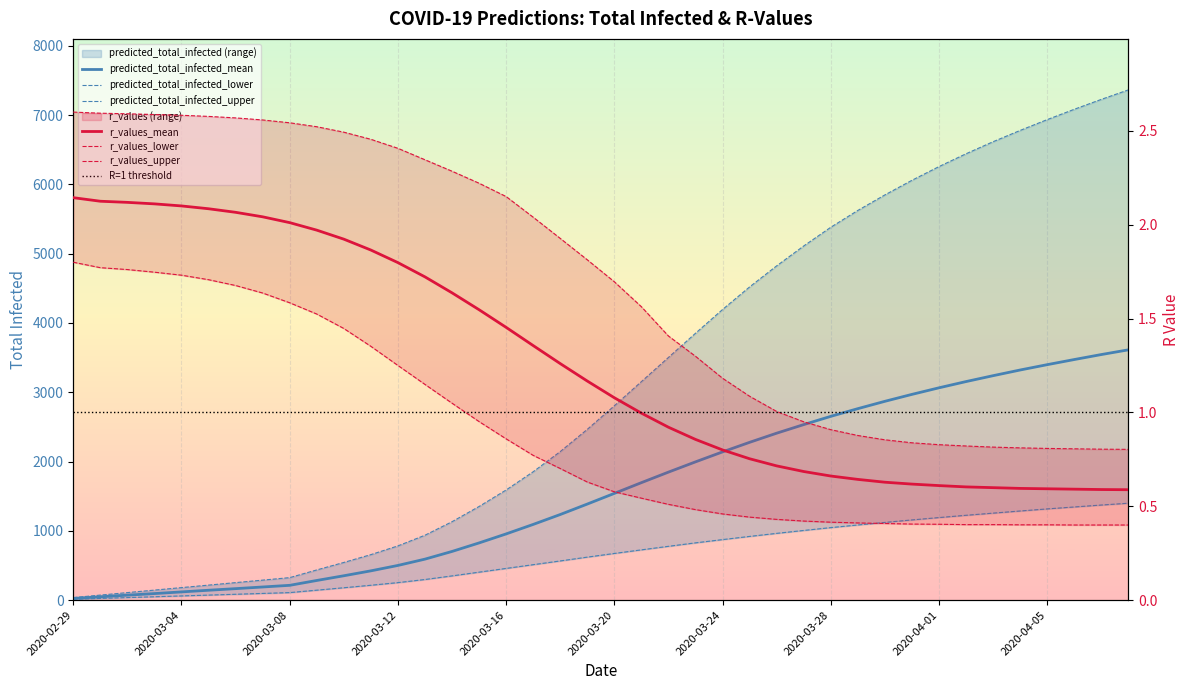

Reading left to right, list all the values displayed in this chart.

predicted_total_infected_mean: 2020-02-29=24.0	2020-03-01=47.0	2020-03-02=71.0	2020-03-03=94.0	2020-03-04=118.0	2020-03-05=142.0	2020-03-06=165.0	2020-03-07=189.0	2020-03-08=213.0	2020-03-09=283.0	2020-03-10=351.0	2020-03-11=422.0	2020-03-12=500.0	2020-03-13=591.0	2020-03-14=702.0	2020-03-15=825.0	2020-03-16=955.0	2020-03-17=1092.0	2020-03-18=1235.0	2020-03-19=1386.0	2020-03-20=1540.0	2020-03-21=1695.0	2020-03-22=1847.0	2020-03-23=1995.0	2020-03-24=2139.0	2020-03-25=2277.0	2020-03-26=2409.0	2020-03-27=2533.0	2020-03-28=2652.0	2020-03-29=2763.0	2020-03-30=2869.0	2020-03-31=2969.0	2020-04-01=3064.0	2020-04-02=3154.0	2020-04-03=3239.0	2020-04-04=3321.0	2020-04-05=3398.0	2020-04-06=3472.0	2020-04-07=3544.0	2020-04-08=3612.0
predicted_total_infected_lower: 2020-02-29=12.0	2020-03-01=24.0	2020-03-02=36.0	2020-03-03=48.0	2020-03-04=60.0	2020-03-05=72.0	2020-03-06=84.0	2020-03-07=96.0	2020-03-08=108.0	2020-03-09=143.0	2020-03-10=178.0	2020-03-11=214.0	2020-03-12=252.0	2020-03-13=297.0	2020-03-14=349.0	2020-03-15=403.0	2020-03-16=457.0	2020-03-17=511.0	2020-03-18=565.0	2020-03-19=620.0	2020-03-20=673.0	2020-03-21=725.0	2020-03-22=776.0	2020-03-23=826.0	2020-03-24=873.0	2020-03-25=919.0	2020-03-26=963.0	2020-03-27=1005.0	2020-03-28=1046.0	2020-03-29=1084.0	2020-03-30=1121.0	2020-03-31=1157.0	2020-04-01=1191.0	2020-04-02=1224.0	2020-04-03=1255.0	2020-04-04=1286.0	2020-04-05=1316.0	2020-04-06=1344.0	2020-04-07=1372.0	2020-04-08=1398.0
predicted_total_infected_upper: 2020-02-29=36.0	2020-03-01=72.0	2020-03-02=108.0	2020-03-03=144.0	2020-03-04=180.0	2020-03-05=216.0	2020-03-06=252.0	2020-03-07=288.0	2020-03-08=324.0	2020-03-09=435.0	2020-03-10=543.0	2020-03-11=656.0	2020-03-12=782.0	2020-03-13=936.0	2020-03-14=1131.0	2020-03-15=1351.0	2020-03-16=1589.0	2020-03-17=1852.0	2020-03-18=2143.0	2020-03-19=2464.0	2020-03-20=2804.0	2020-03-21=3153.0	2020-03-22=3502.0	2020-03-23=3851.0	2020-03-24=4194.0	2020-03-25=4520.0	2020-03-26=4824.0	2020-03-27=5111.0	2020-03-28=5381.0	2020-03-29=5624.0	2020-03-30=5848.0	2020-03-31=6059.0	2020-04-01=6257.0	2020-04-02=6442.0	2020-04-03=6616.0	2020-04-04=6779.0	2020-04-05=6935.0	2020-04-06=7084.0	2020-04-07=7227.0	2020-04-08=7364.0
r_values_mean: 2020-02-29=2.1	2020-03-01=2.1	2020-03-02=2.1	2020-03-03=2.1	2020-03-04=2.1	2020-03-05=2.1	2020-03-06=2.1	2020-03-07=2.0	2020-03-08=2.0	2020-03-09=2.0	2020-03-10=1.9	2020-03-11=1.9	2020-03-12=1.8	2020-03-13=1.7	2020-03-14=1.6	2020-03-15=1.5	2020-03-16=1.5	2020-03-17=1.4	2020-03-18=1.3	2020-03-19=1.2	2020-03-20=1.1	2020-03-21=1.0	2020-03-22=0.9	2020-03-23=0.9	2020-03-24=0.8	2020-03-25=0.8	2020-03-26=0.7	2020-03-27=0.7	2020-03-28=0.7	2020-03-29=0.6	2020-03-30=0.6	2020-03-31=0.6	2020-04-01=0.6	2020-04-02=0.6	2020-04-03=0.6	2020-04-04=0.6	2020-04-05=0.6	2020-04-06=0.6	2020-04-07=0.6	2020-04-08=0.6
r_values_lower: 2020-02-29=1.8	2020-03-01=1.8	2020-03-02=1.8	2020-03-03=1.7	2020-03-04=1.7	2020-03-05=1.7	2020-03-06=1.7	2020-03-07=1.6	2020-03-08=1.6	2020-03-09=1.5	2020-03-10=1.4	2020-03-11=1.4	2020-03-12=1.2	2020-03-13=1.1	2020-03-14=1.0	2020-03-15=1.0	2020-03-16=0.9	2020-03-17=0.8	2020-03-18=0.7	2020-03-19=0.6	2020-03-20=0.6	2020-03-21=0.5	2020-03-22=0.5	2020-03-23=0.5	2020-03-24=0.5	2020-03-25=0.4	2020-03-26=0.4	2020-03-27=0.4	2020-03-28=0.4	2020-03-29=0.4	2020-03-30=0.4	2020-03-31=0.4	2020-04-01=0.4	2020-04-02=0.4	2020-04-03=0.4	2020-04-04=0.4	2020-04-05=0.4	2020-04-06=0.4	2020-04-07=0.4	2020-04-08=0.4
r_values_upper: 2020-02-29=2.6	2020-03-01=2.6	2020-03-02=2.6	2020-03-03=2.6	2020-03-04=2.6	2020-03-05=2.6	2020-03-06=2.6	2020-03-07=2.6	2020-03-08=2.5	2020-03-09=2.5	2020-03-10=2.5	2020-03-11=2.5	2020-03-12=2.4	2020-03-13=2.3	2020-03-14=2.3	2020-03-15=2.2	2020-03-16=2.1	2020-03-17=2.0	2020-03-18=1.9	2020-03-19=1.8	2020-03-20=1.7	2020-03-21=1.6	2020-03-22=1.4	2020-03-23=1.3	2020-03-24=1.2	2020-03-25=1.1	2020-03-26=1.0	2020-03-27=0.9	2020-03-28=0.9	2020-03-29=0.9	2020-03-30=0.9	2020-03-31=0.8	2020-04-01=0.8	2020-04-02=0.8	2020-04-03=0.8	2020-04-04=0.8	2020-04-05=0.8	2020-04-06=0.8	2020-04-07=0.8	2020-04-08=0.8